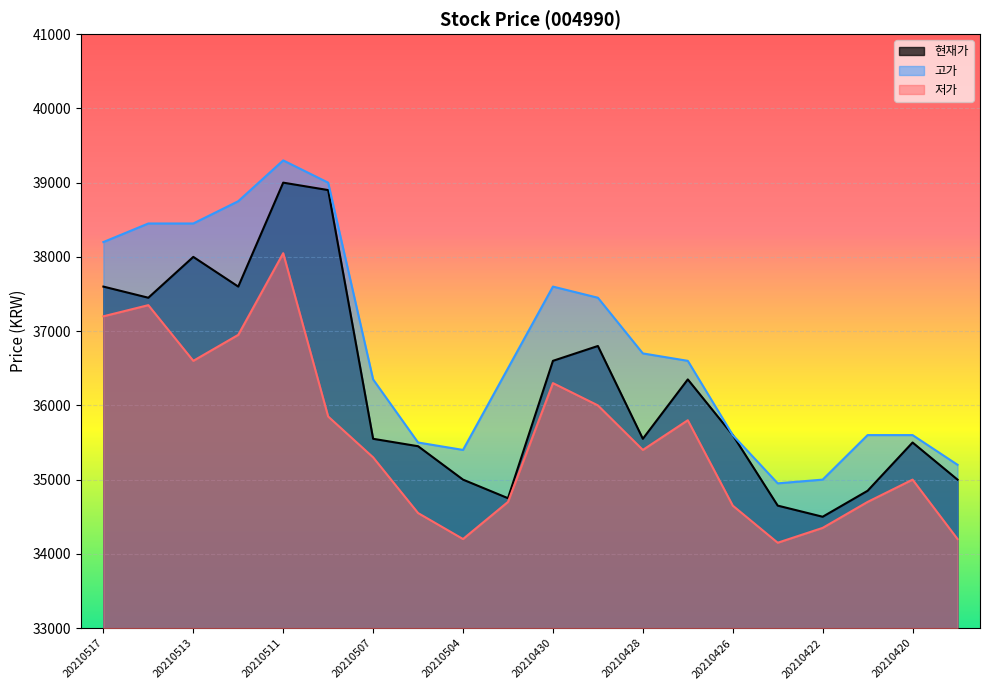

Is it true that 현재가 equals 45232 at 20210503?

False